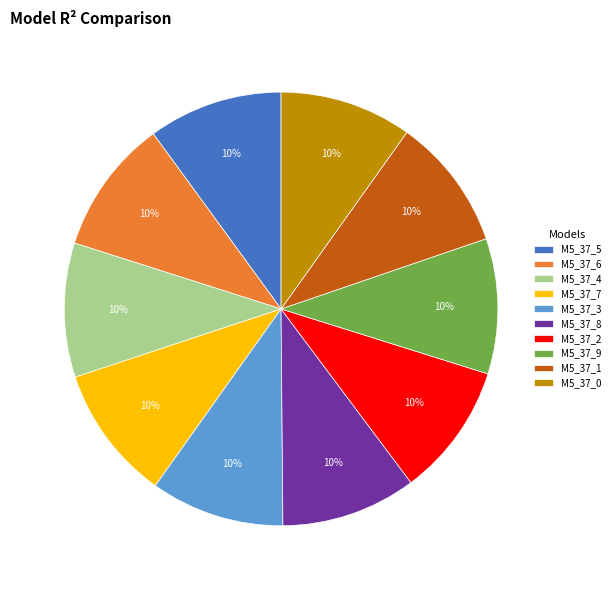

True or false: M5_37_4 accounts for 10% of the total.

True